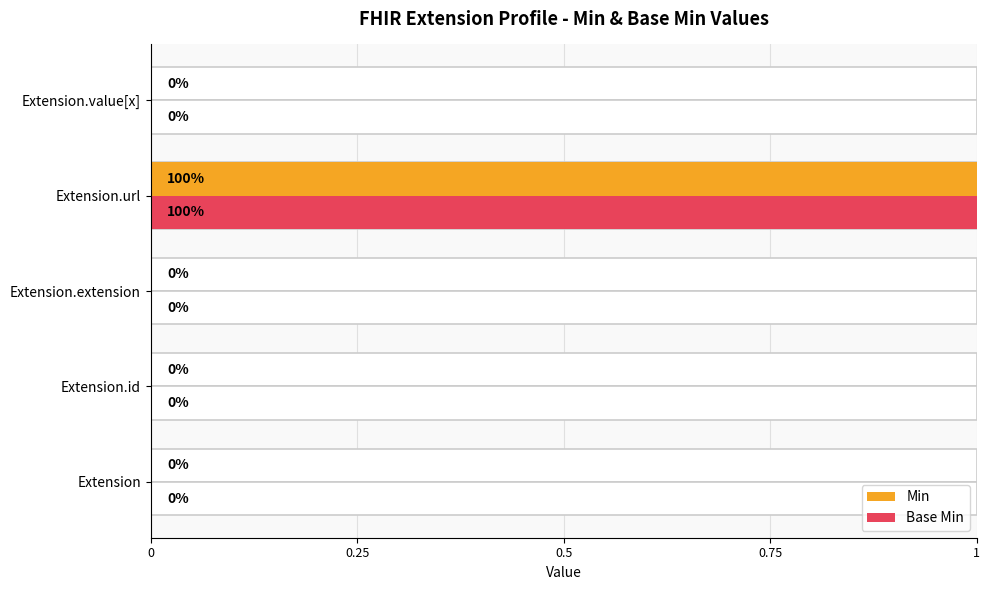

Is it true that Min equals 0 at Extension.id?

True